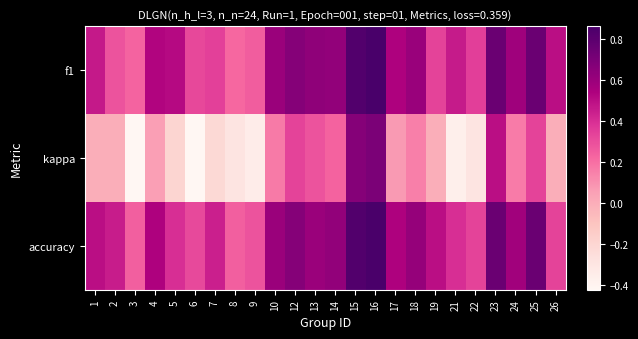

Reading left to right, list all the values displayed in this chart.

f1: 1=0.5	2=0.3	3=0.2	4=0.5	5=0.5	6=0.3	7=0.3	8=0.2	9=0.3	10=0.6	12=0.7	13=0.6	14=0.6	15=0.8	16=0.9	17=0.5	18=0.6	19=0.3	21=0.5	22=0.3	23=0.7	24=0.6	25=0.8	26=0.5
kappa: 1=0.0	2=0.0	3=-0.4	4=0.1	5=-0.2	6=-0.4	7=-0.2	8=-0.3	9=-0.3	10=0.2	12=0.3	13=0.3	14=0.2	15=0.7	16=0.7	17=0.1	18=0.2	19=0.0	21=-0.4	22=-0.3	23=0.5	24=0.2	25=0.3	26=0.0
accuracy: 1=0.5	2=0.5	3=0.2	4=0.5	5=0.4	6=0.3	7=0.4	8=0.2	9=0.3	10=0.6	12=0.7	13=0.6	14=0.6	15=0.8	16=0.9	17=0.5	18=0.6	19=0.5	21=0.4	22=0.3	23=0.8	24=0.6	25=0.8	26=0.3